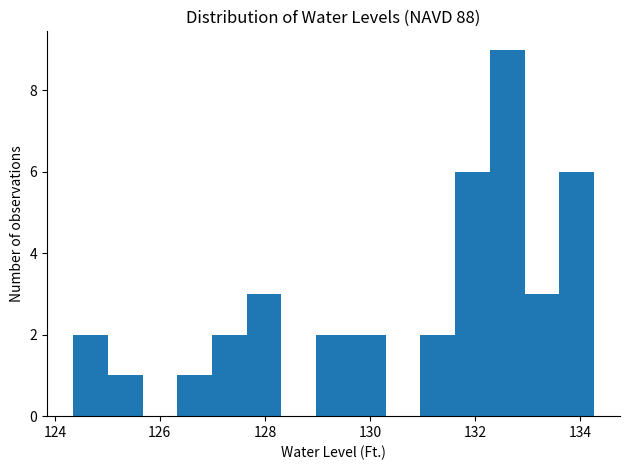

Read against the x-axis, roughly where is the centre of the tallest bar?

132.6